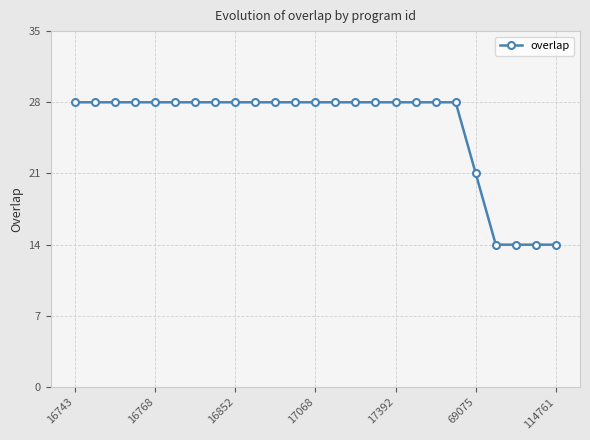

What is the minimum value shown in the chart?

14